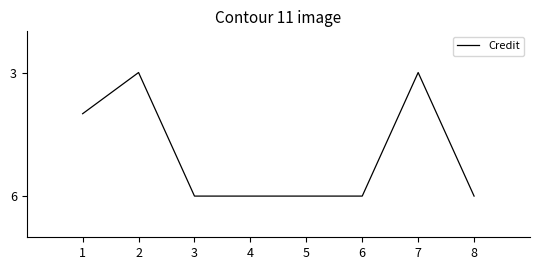

What is the greatest value displayed?

6